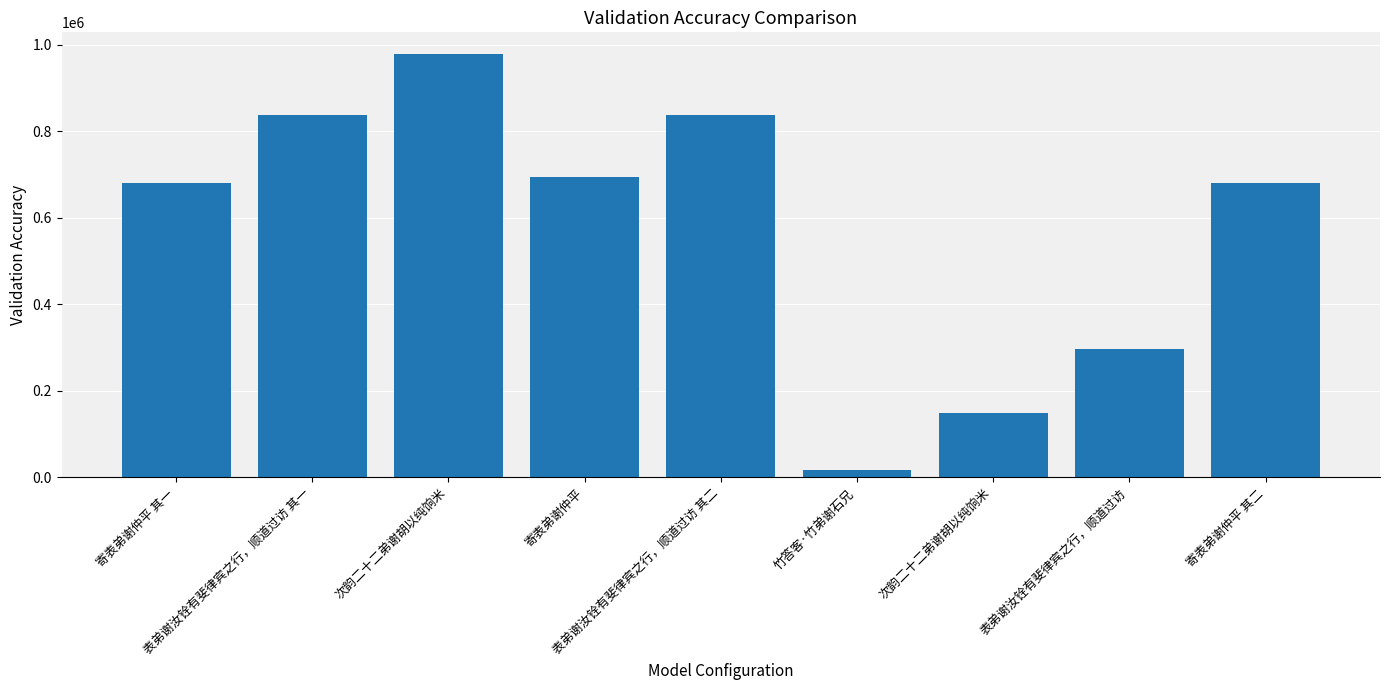

Rank the categories by value from lowest to highest.

竹答客·竹弟谢石兄, 次韵二十二弟谢胡以纯饷米, 表弟谢汝铨有斐律宾之行，顺道过访, 寄表弟谢仲平 其一, 寄表弟谢仲平 其二, 寄表弟谢仲平, 表弟谢汝铨有斐律宾之行，顺道过访 其一, 表弟谢汝铨有斐律宾之行，顺道过访 其二, 次韵二十二弟谢胡以纯饷米